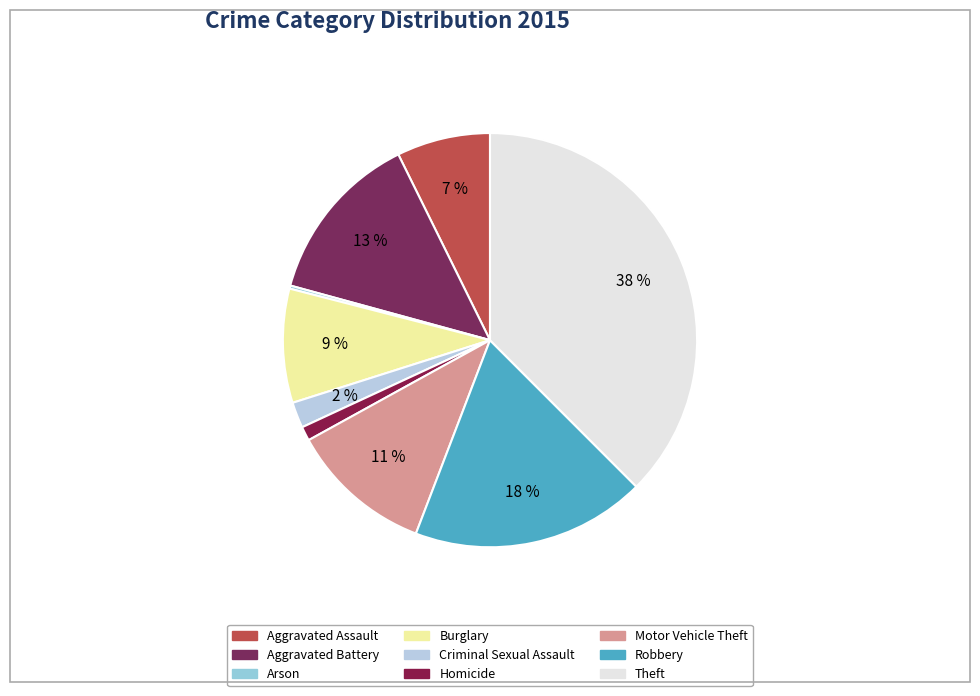

Rank the categories by value from lowest to highest.

Arson, Homicide, Criminal Sexual Assault, Aggravated Assault, Burglary, Motor Vehicle Theft, Aggravated Battery, Robbery, Theft